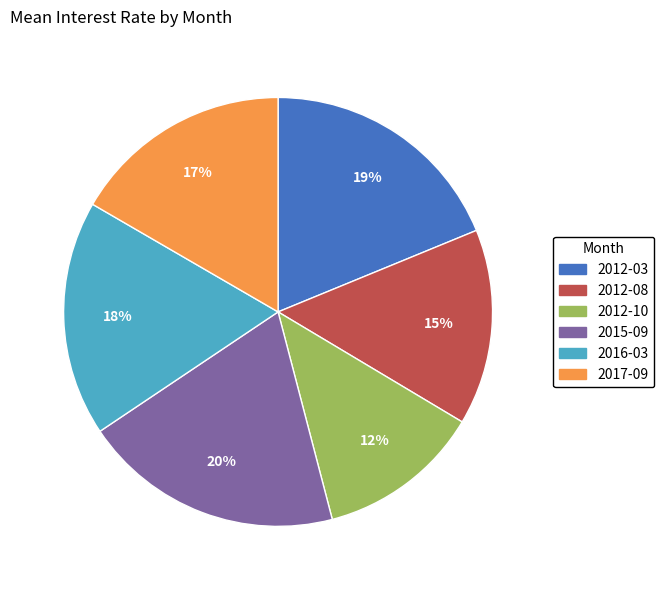

The 2012-08 slice represents 3% of the pie. True or false?

False